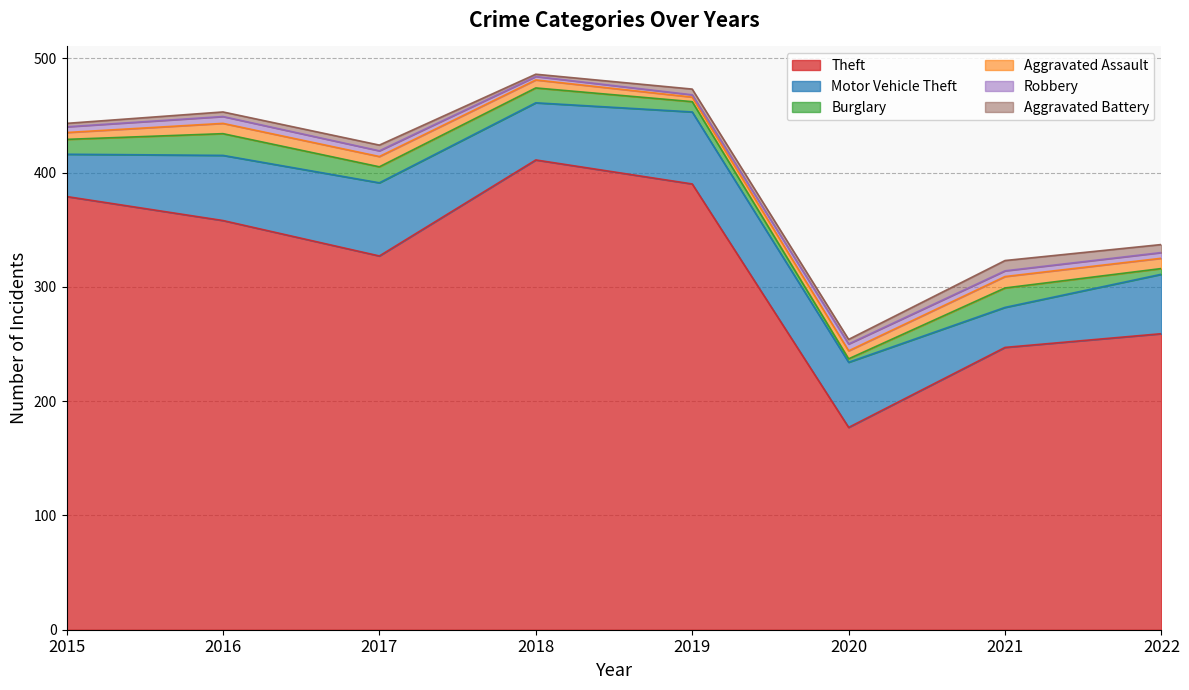

How many data points does each series have?

8